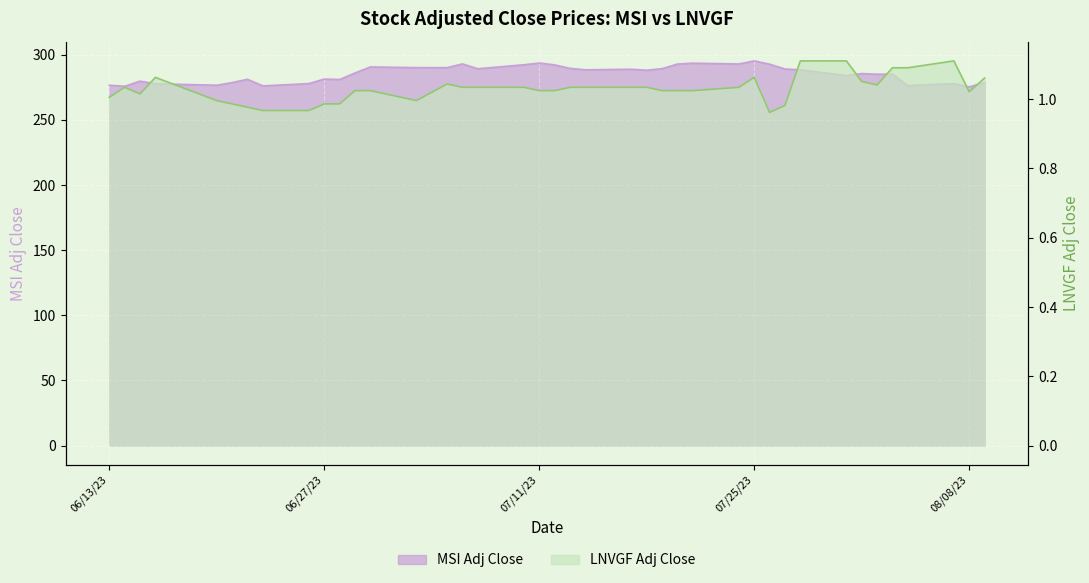

Rank the categories by LNVGF Adj Close value from highest to lowest.

7/28/23, 7/31/23, 8/7/23, 8/3/23, 8/4/23, 6/16/23, 7/25/23, 8/9/23, 8/1/23, 7/5/23, 8/2/23, 6/14/23, 7/6/23, 7/7/23, 7/10/23, 7/13/23, 7/14/23, 7/17/23, 7/18/23, 7/24/23, 6/29/23, 6/30/23, 7/11/23, 7/12/23, 7/19/23, 7/20/23, 7/21/23, 8/8/23, 6/15/23, 6/13/23, 6/20/23, 7/3/23, 6/21/23, 6/27/23, 6/28/23, 7/27/23, 6/22/23, 6/23/23, 6/26/23, 7/26/23